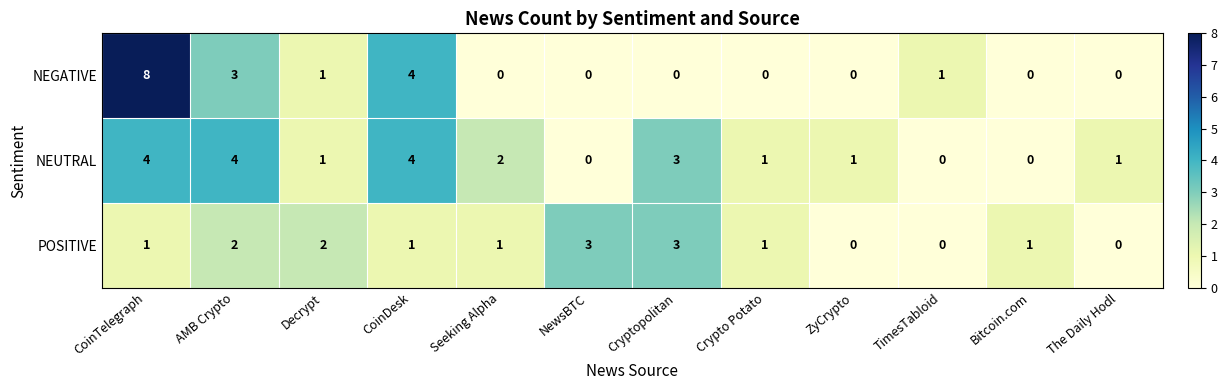

Where does the NEUTRAL series first go above 1?

CoinTelegraph